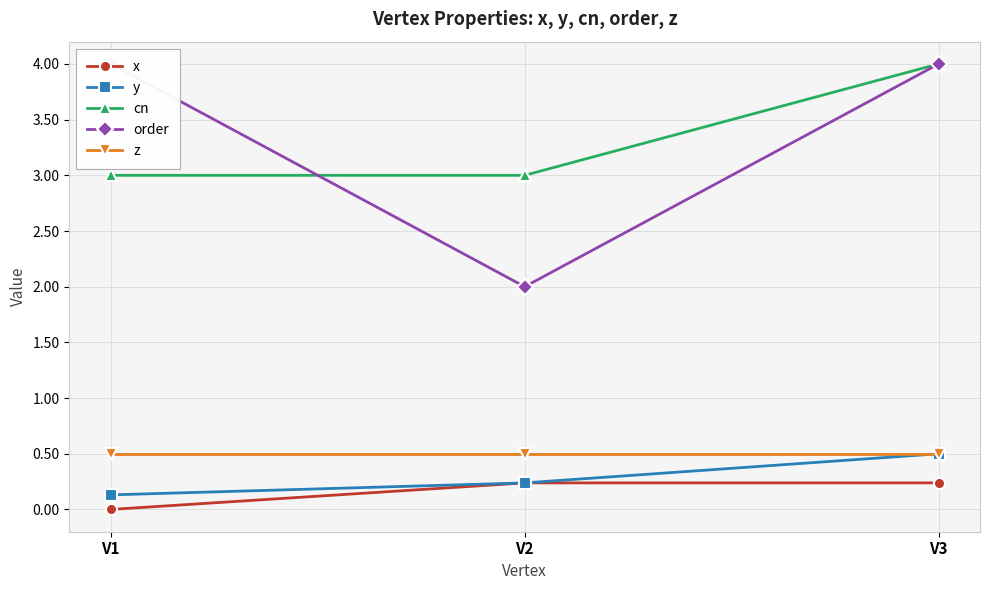

What is the value of the z point at the 1st from the left?

0.5